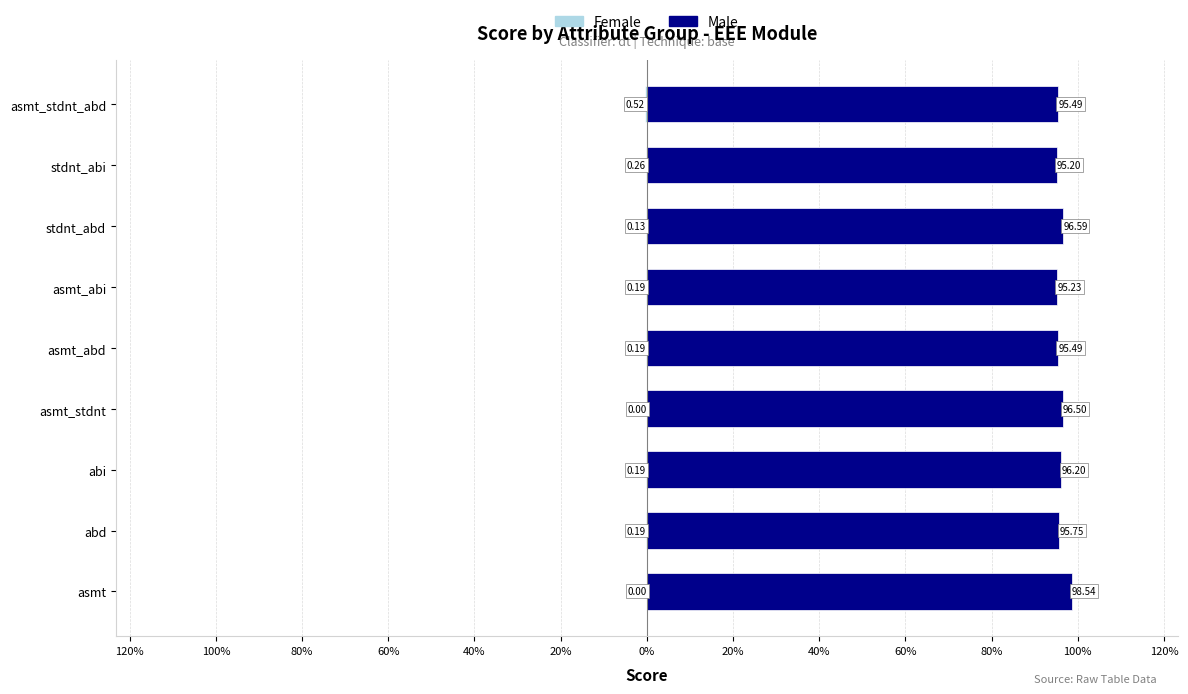

Rank the series by their average value, from highest to lowest.

Male, Female